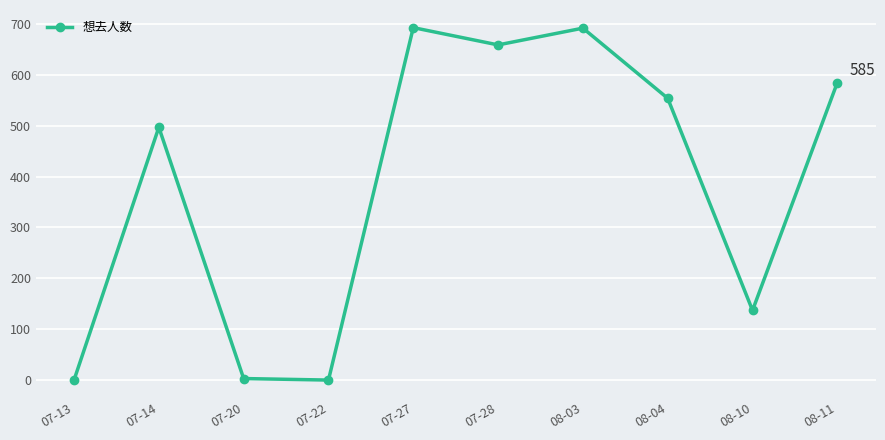

Which has a higher value, 07-22 or 08-03?

08-03